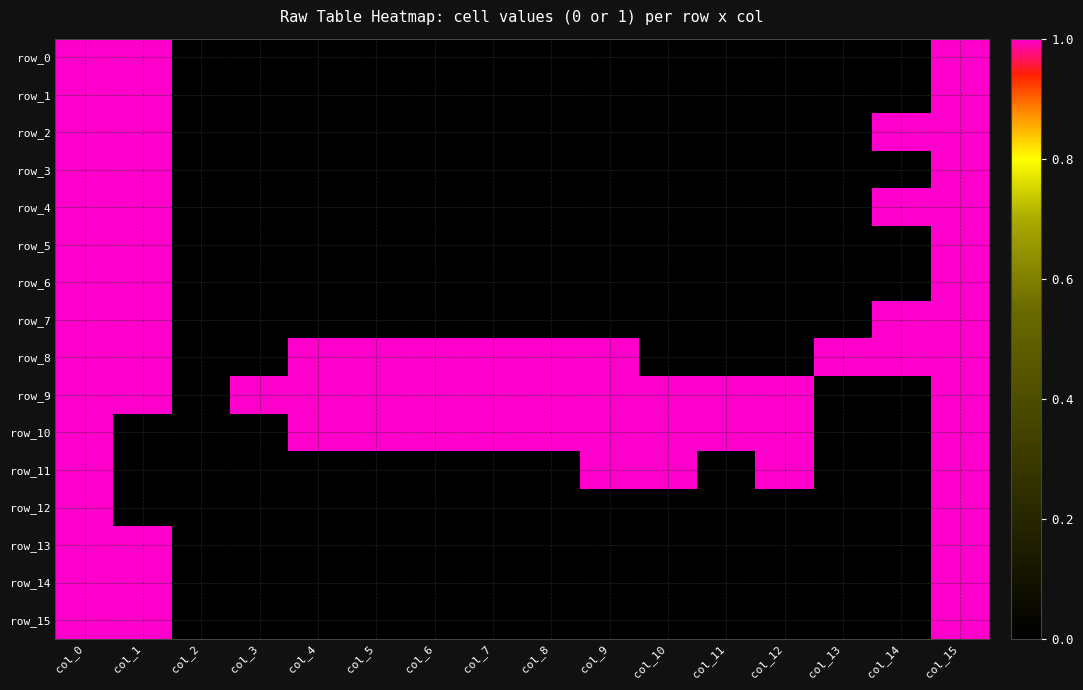

What is the total value across all series at col_1?

13